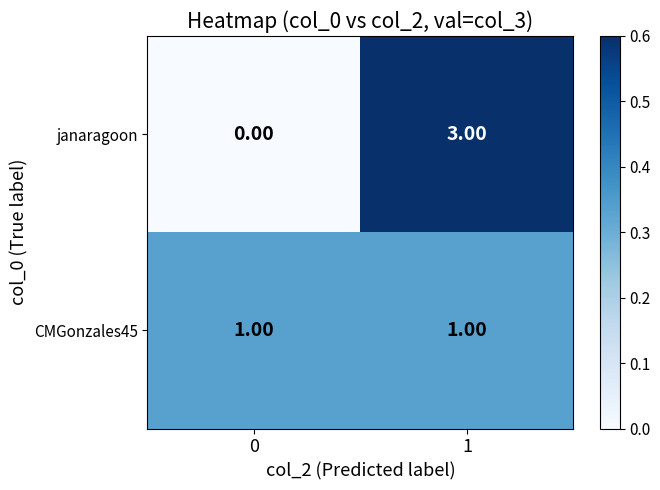

Which series has the largest range (max minus min)?

janaragoon